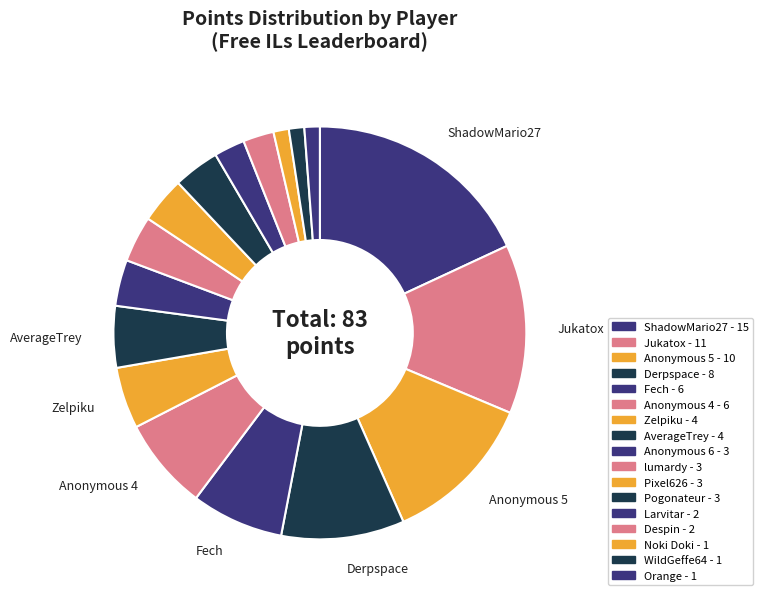

How many segments does this pie chart have?

17